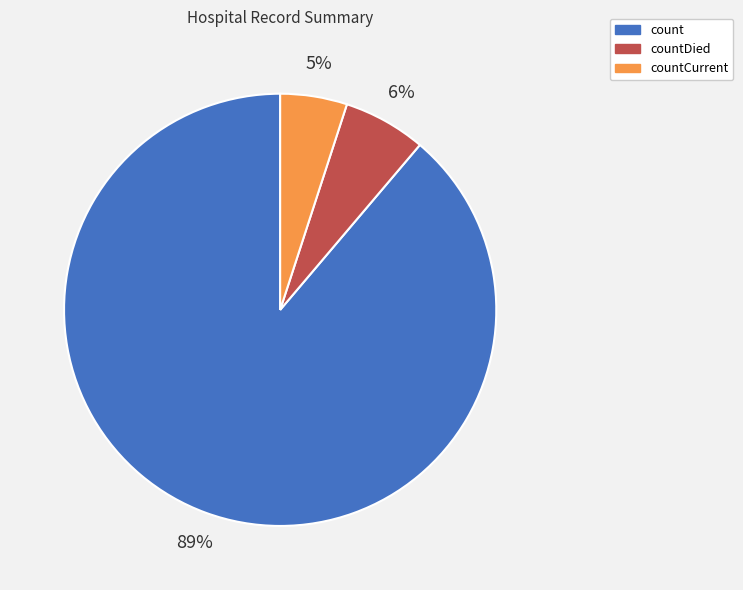

Do countDied and countCurrent together represent more than half of the pie?

No